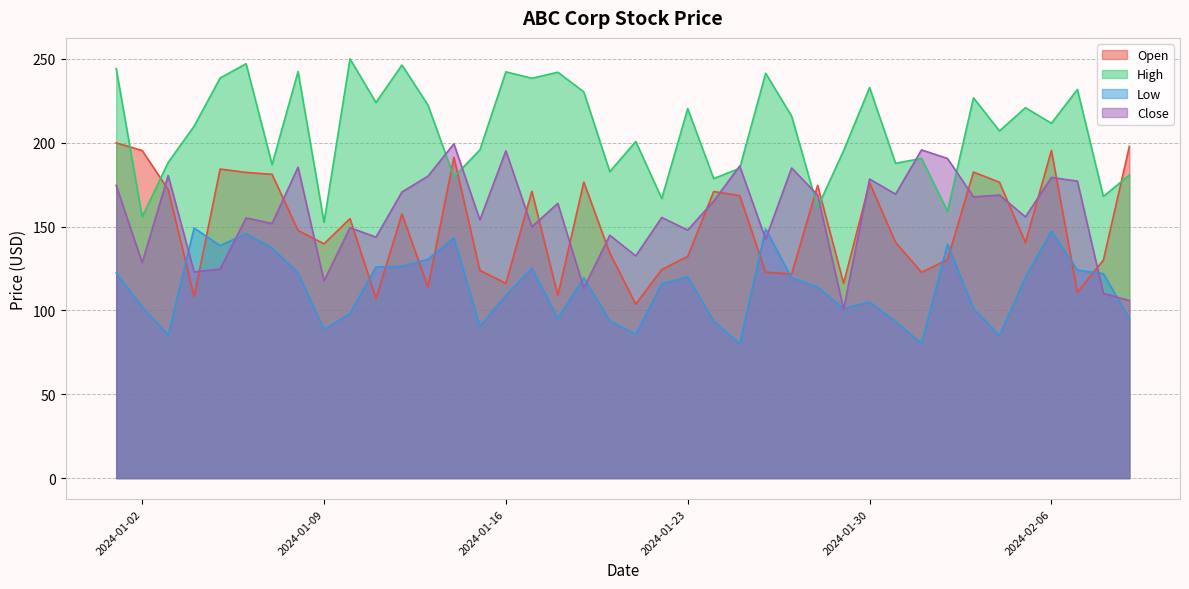

At which label does Low first exceed 119?

2024-01-01